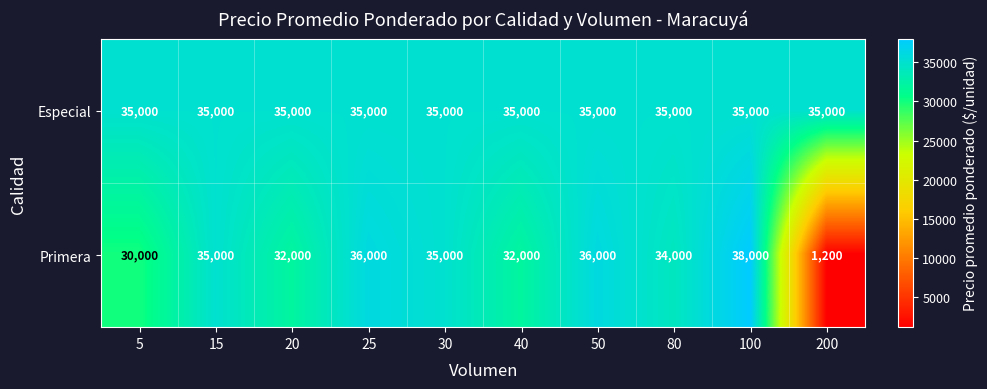

The Primera series shows 43929 at 20. True or false?

False